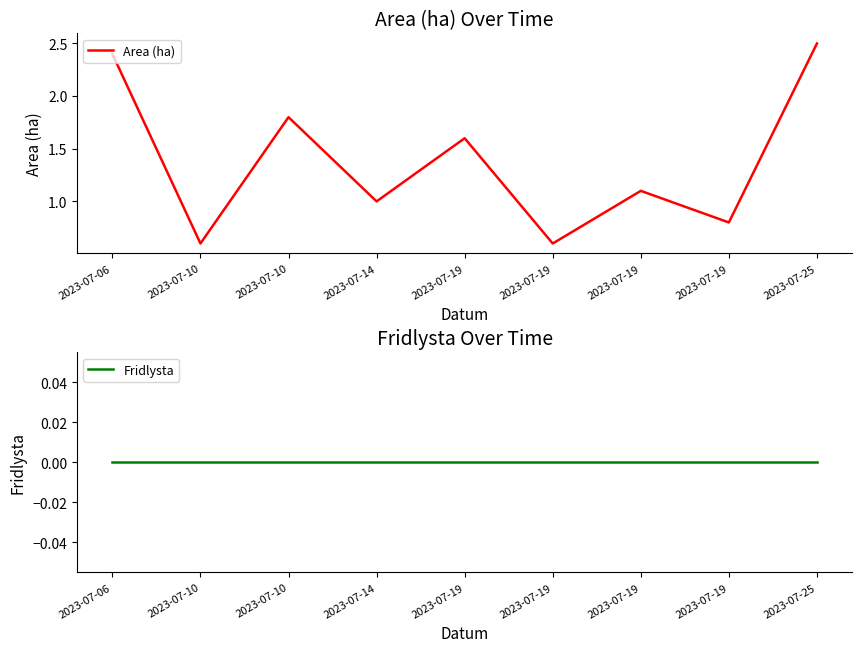

Between 2023-07-10 and 2023-07-25, which is larger?

2023-07-25